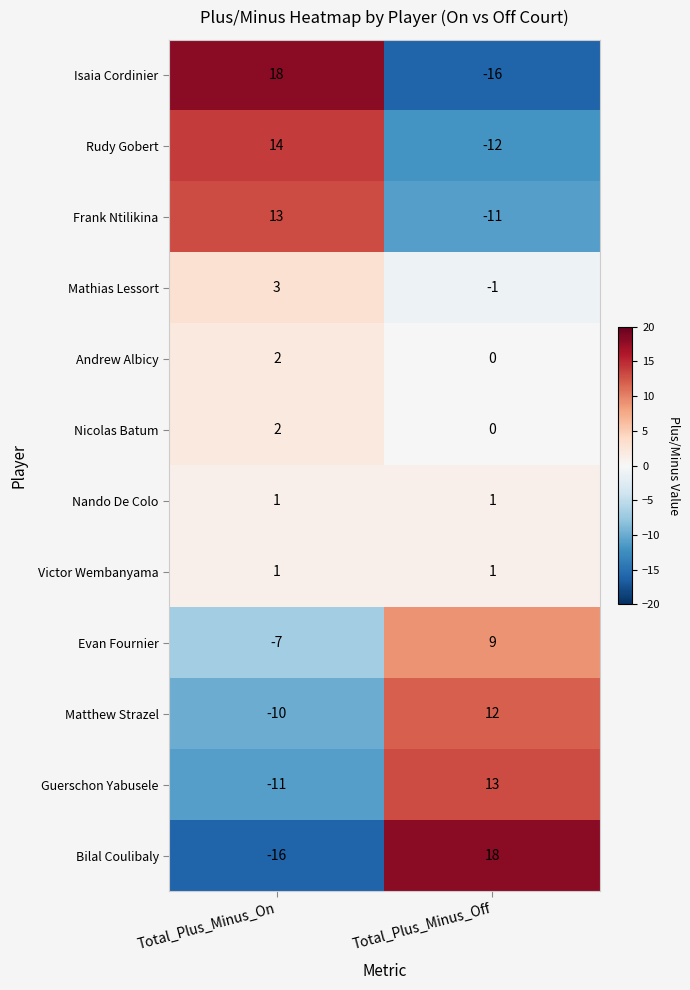

What is the minimum value shown in the chart?

-16